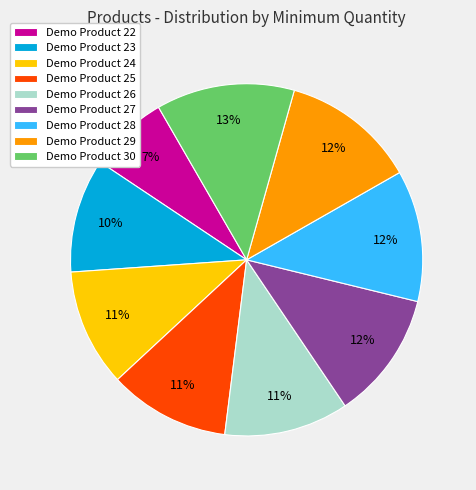

Is it true that Demo Product 24 is 1% of the pie?

False